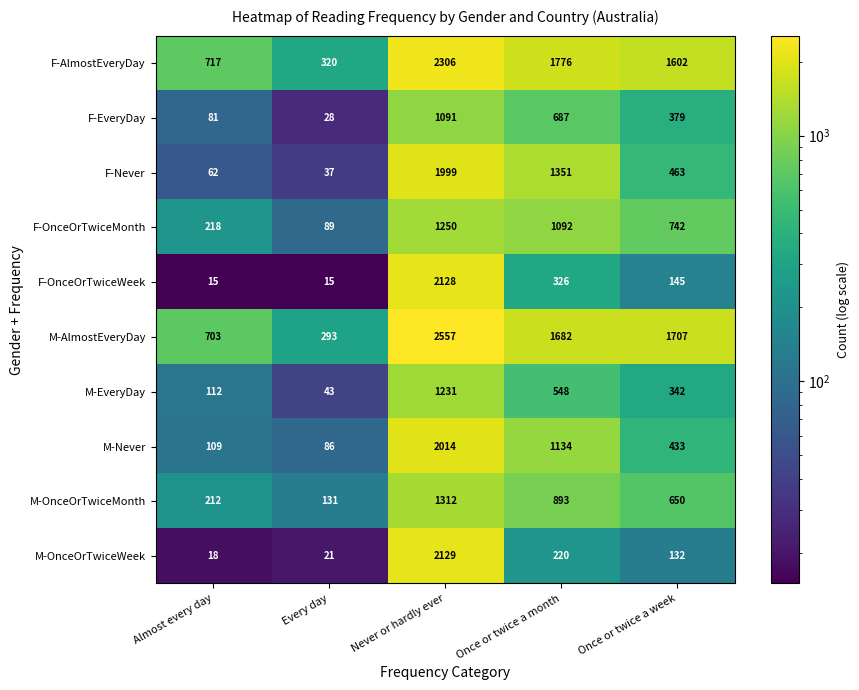

The value of M-EveryDay at Once or twice a week is 535. True or false?

False